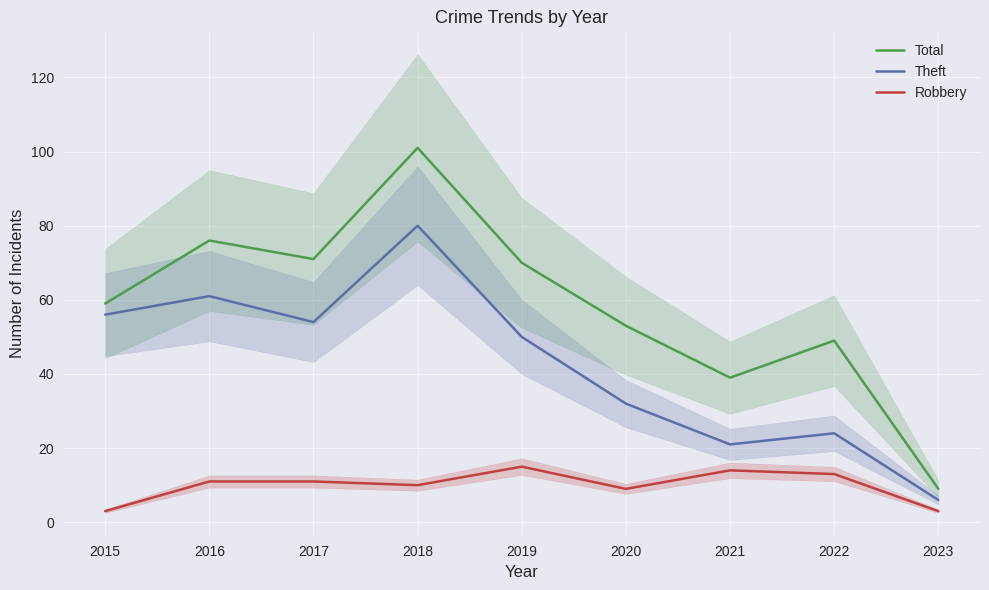

At which category does the chart reach its peak across all series?

2018